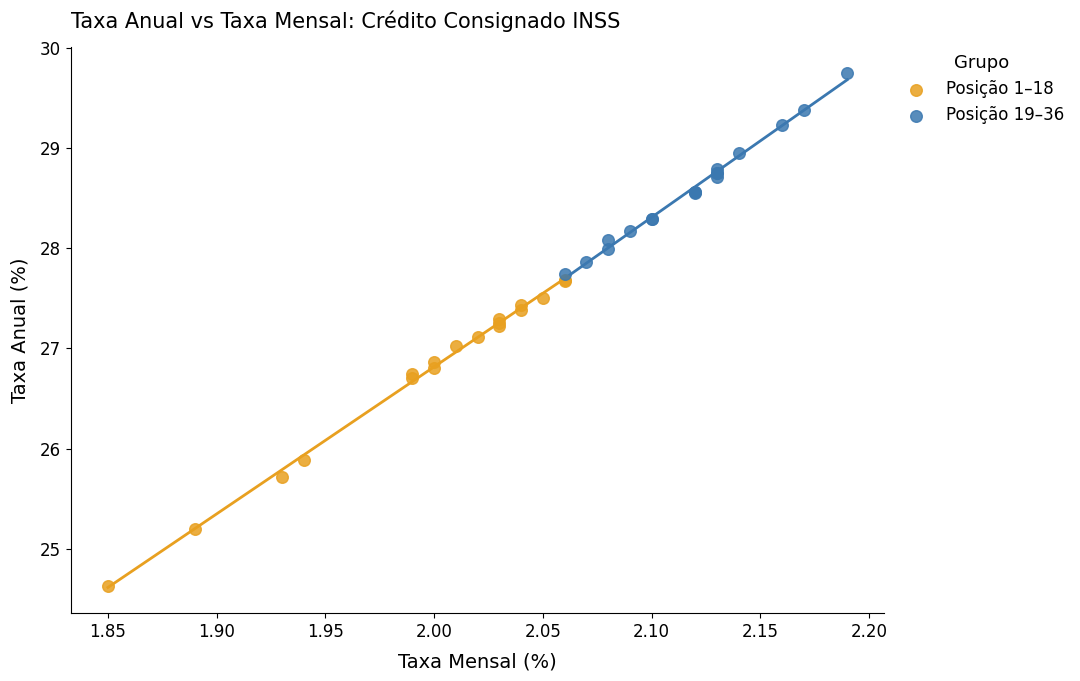

Which series contains the highest Y value?

Posição 19–36